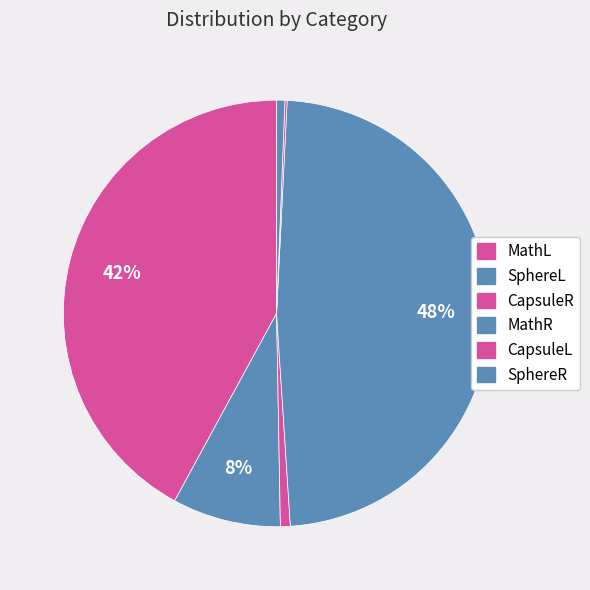

To the nearest percent, what percentage of the pie is MathL?

42%